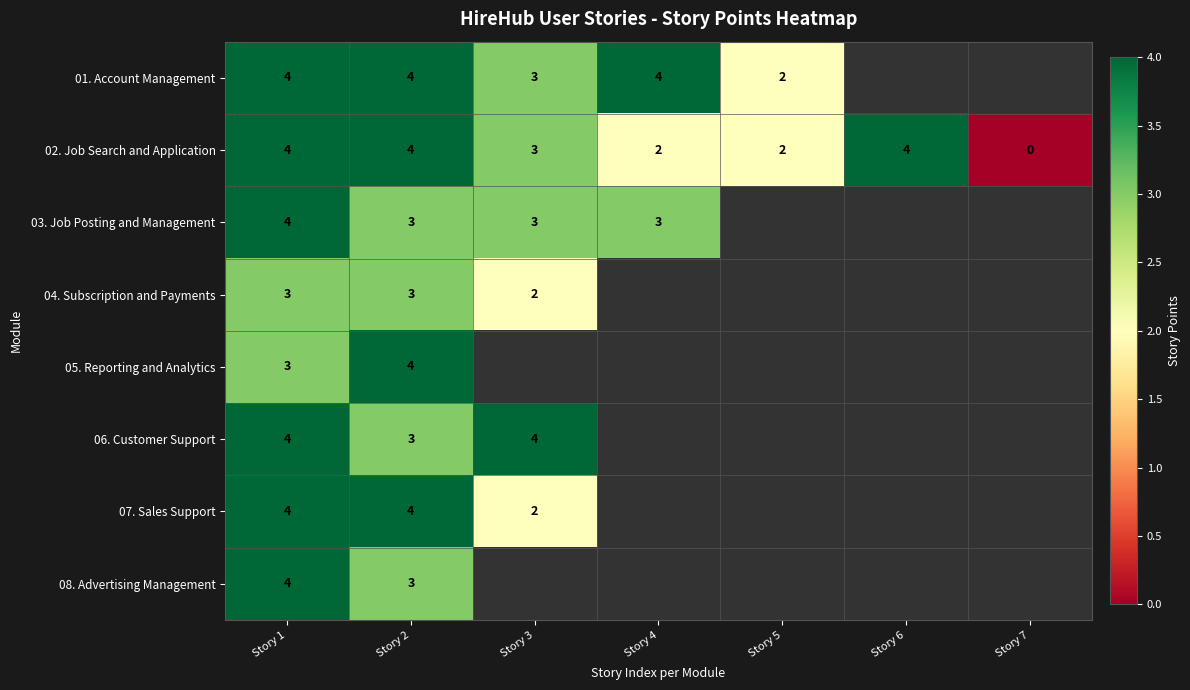

What is the sum of the 02. Job Search and Application values at Story 1 and Story 6?

8